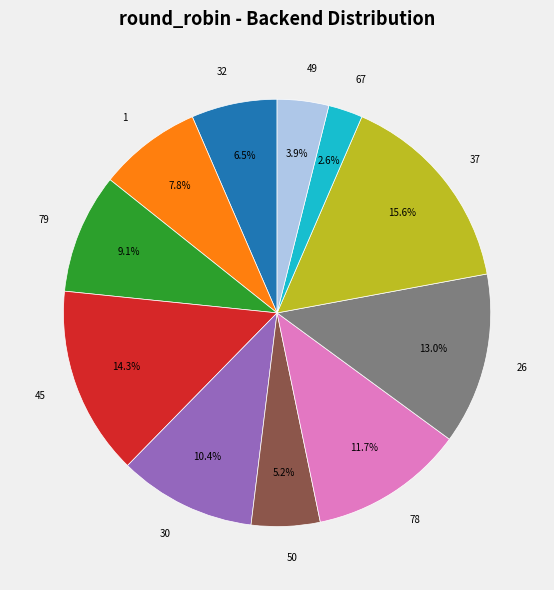

Is it true that 37 is 16% of the pie?

True